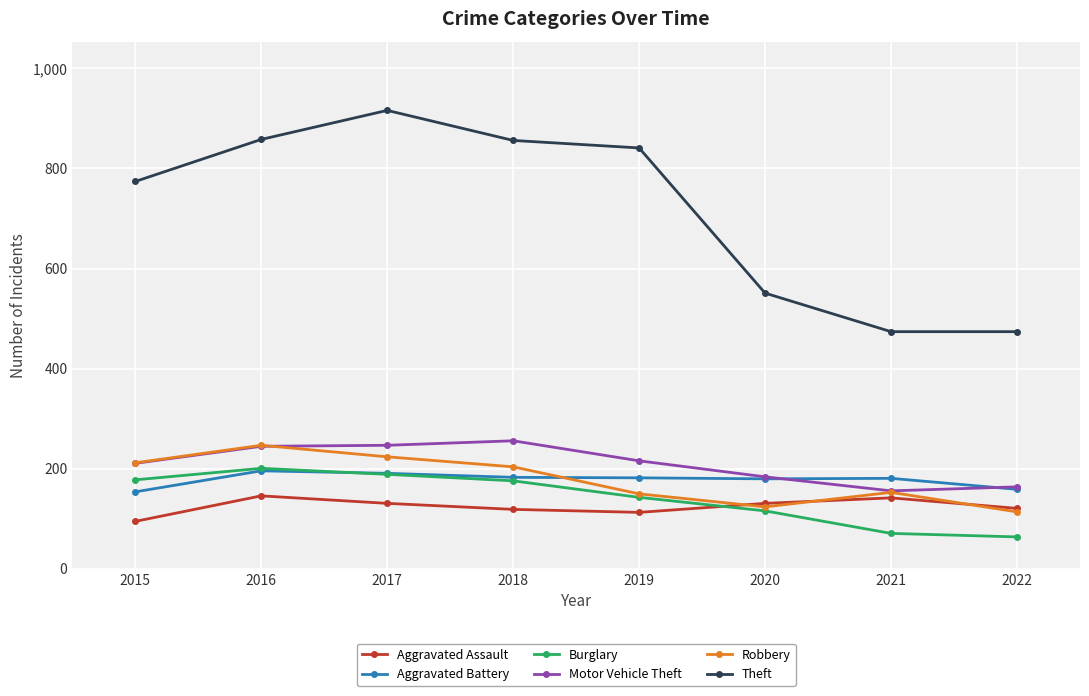

What value does the Robbery series have at 2021?

153